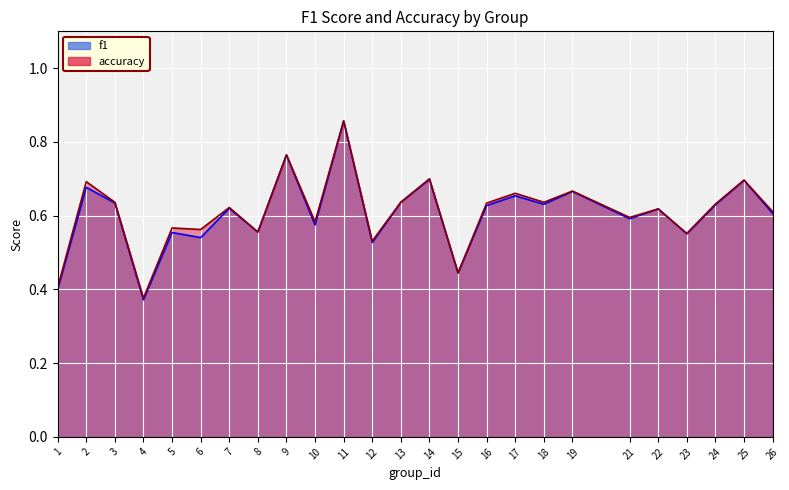

What is the total value across all series at 6?

1.1